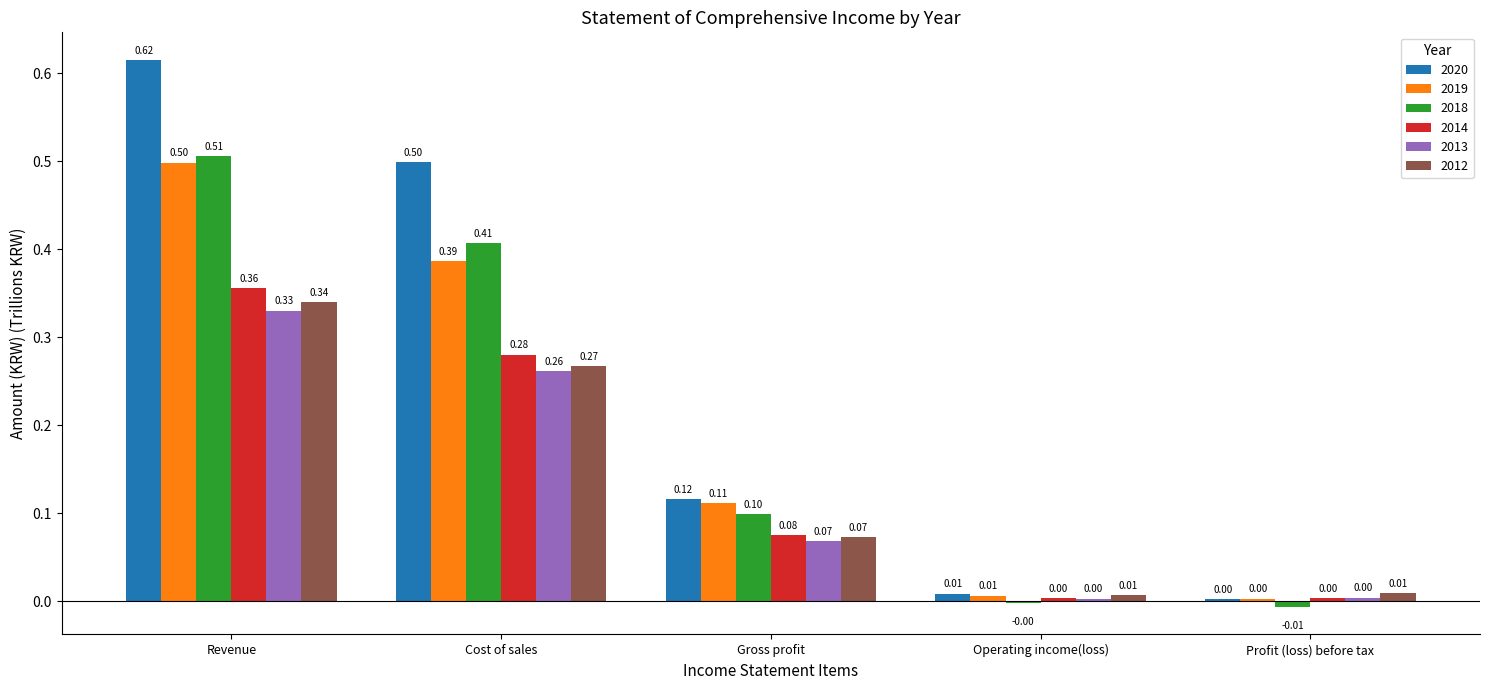

The value of 2018 at Operating income(loss) is -0.0. True or false?

True